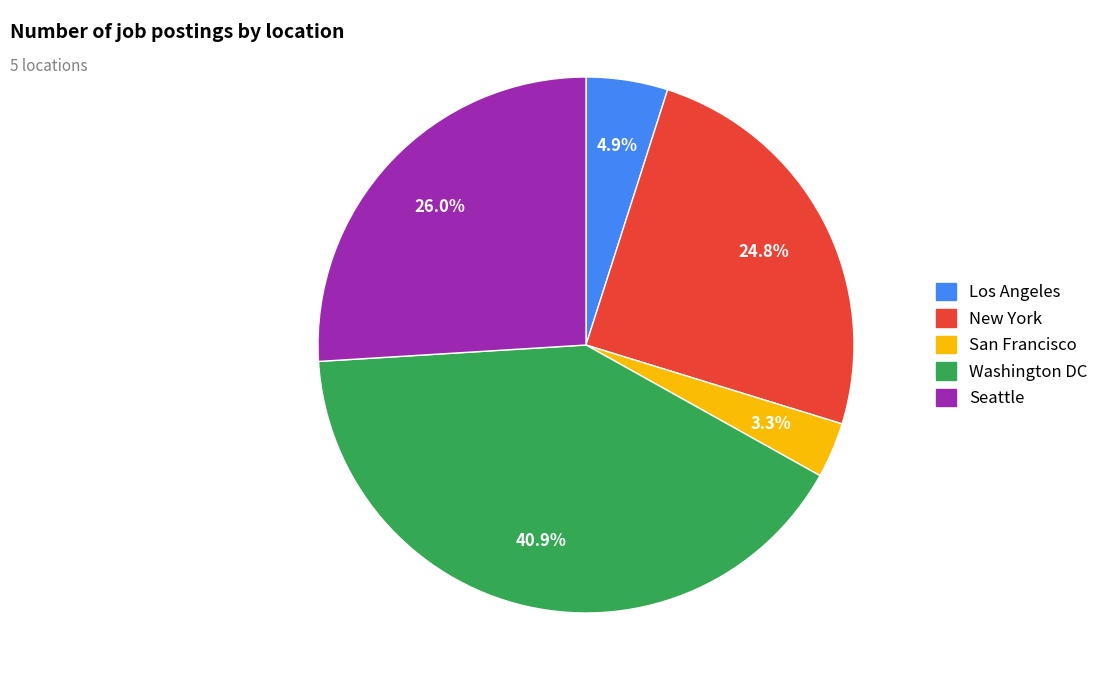

What percentage do Seattle and San Francisco together represent?

29.3%